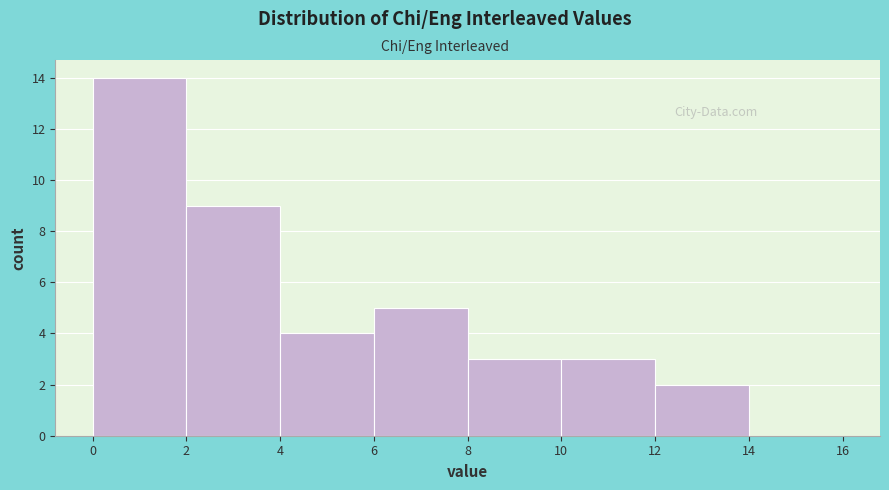

Reading left to right, list every bar in this chart as the range it spans on the x-axis followed by its height. The values are not printed on the chart, so give them approximately, as read against the axis.

0 to 2: 14
2 to 4: 9
4 to 6: 4
6 to 8: 5
8 to 10: 3
10 to 12: 3
12 to 14: 2
14 to 16: 0